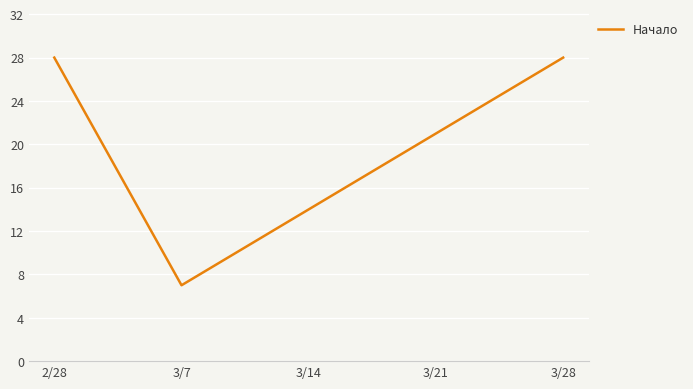

What is the change in value from 3/7 to 3/14?

+7